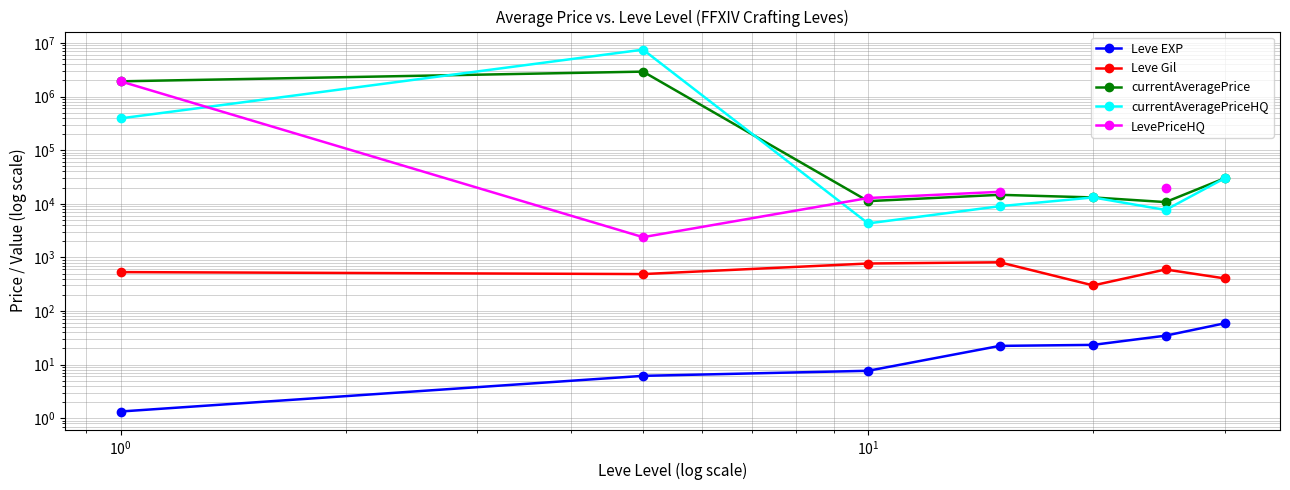

Which series has the largest total across all categories?

currentAveragePriceHQ